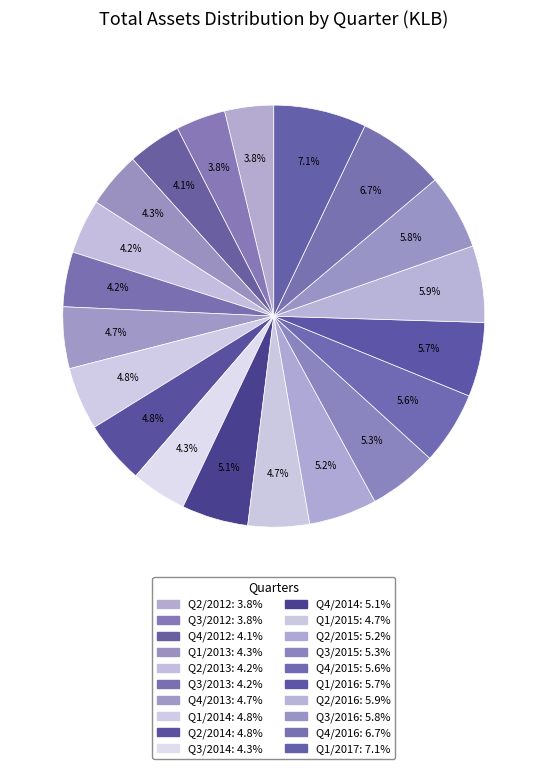

How many segments does this pie chart have?

20